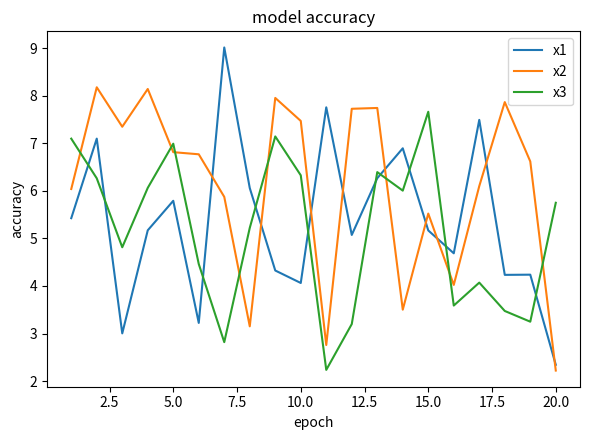

What is the highest value of the x2 series?

8.2